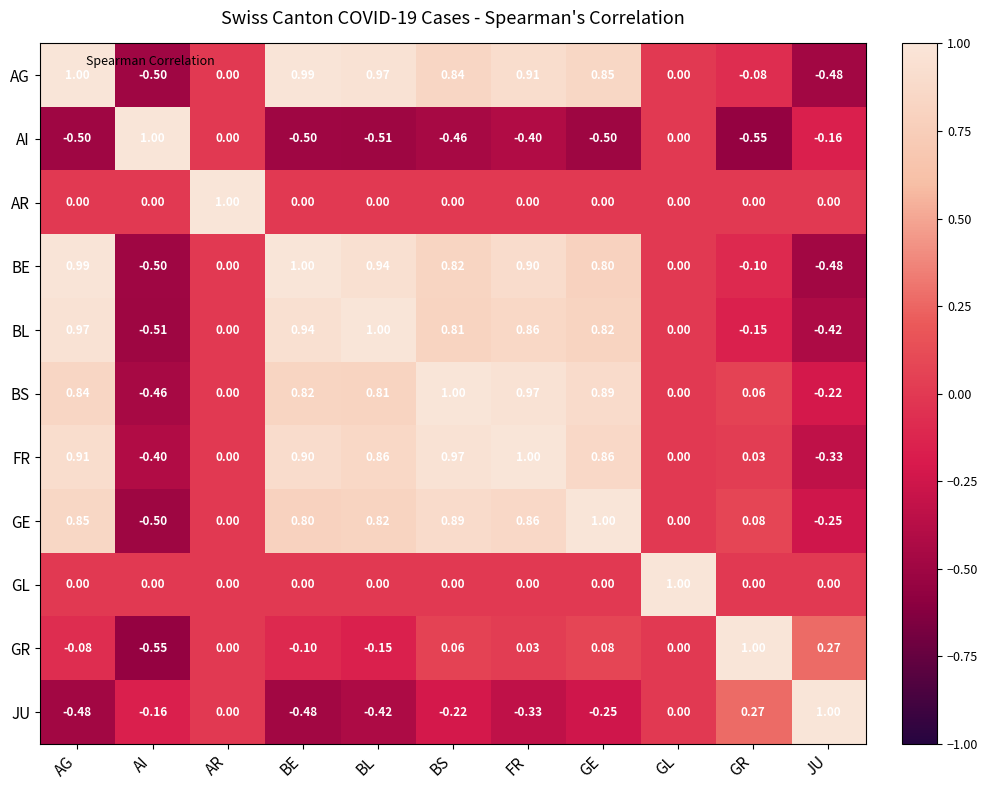

At which label does BS first exceed 0?

AG